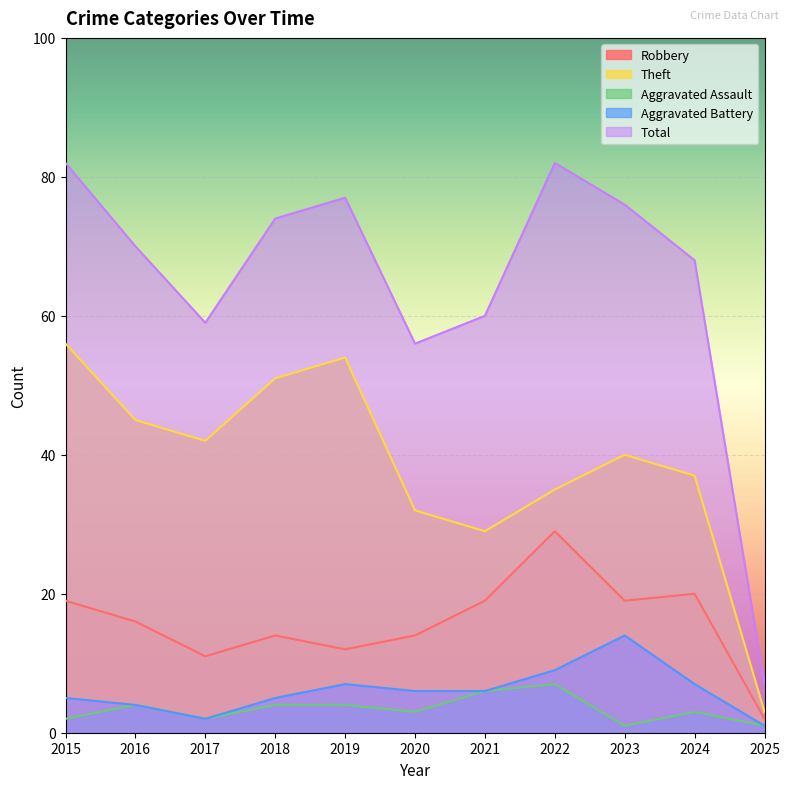

What is the value of the Aggravated Battery point at the 3rd from the left?

2